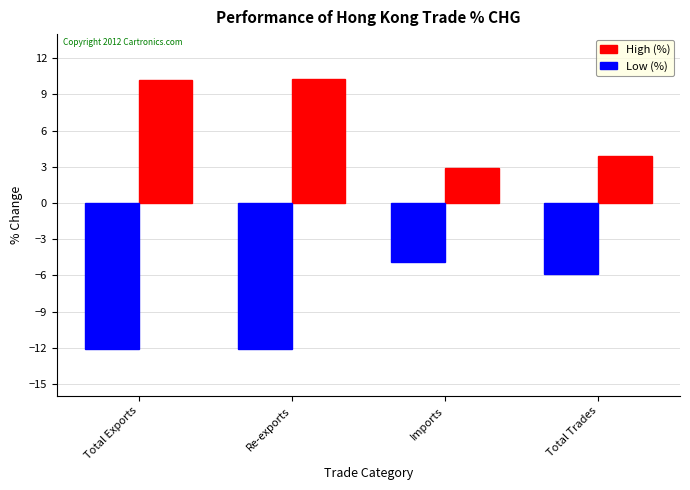

The value of High (%) at Re-exports is 10.2. True or false?

True